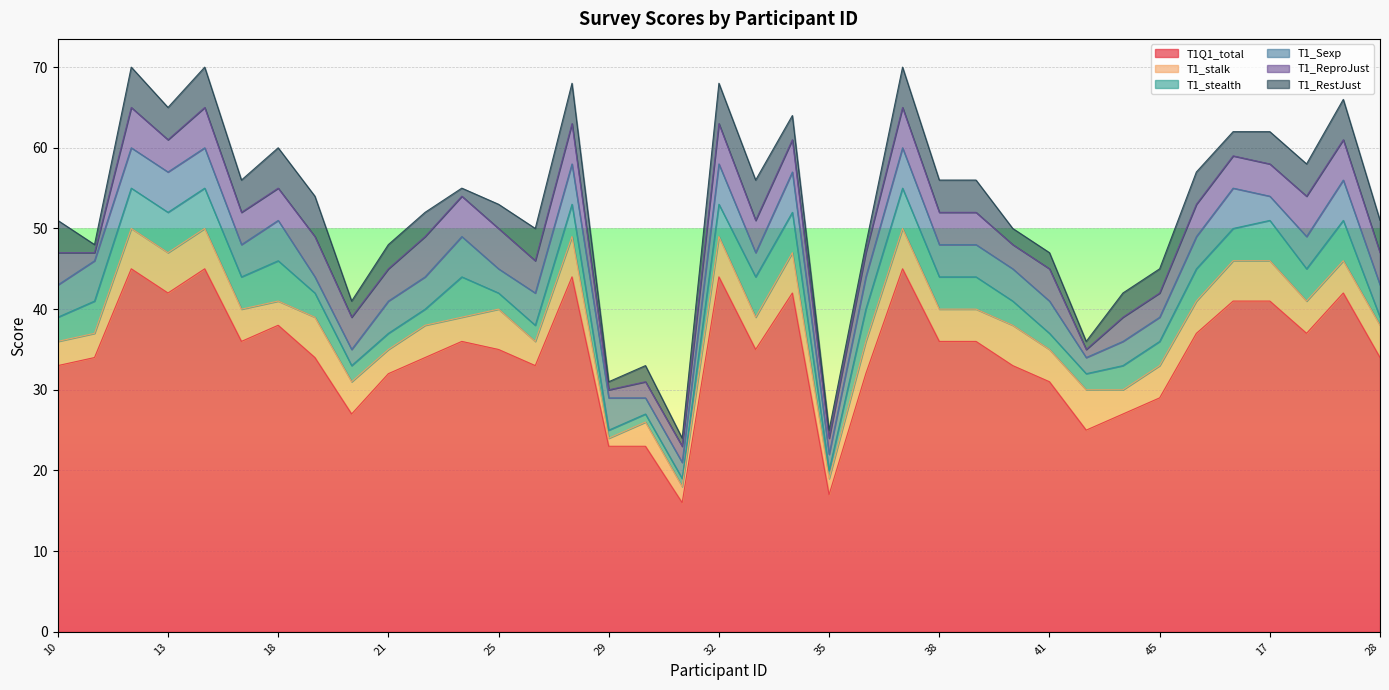

What is the greatest value displayed?

45